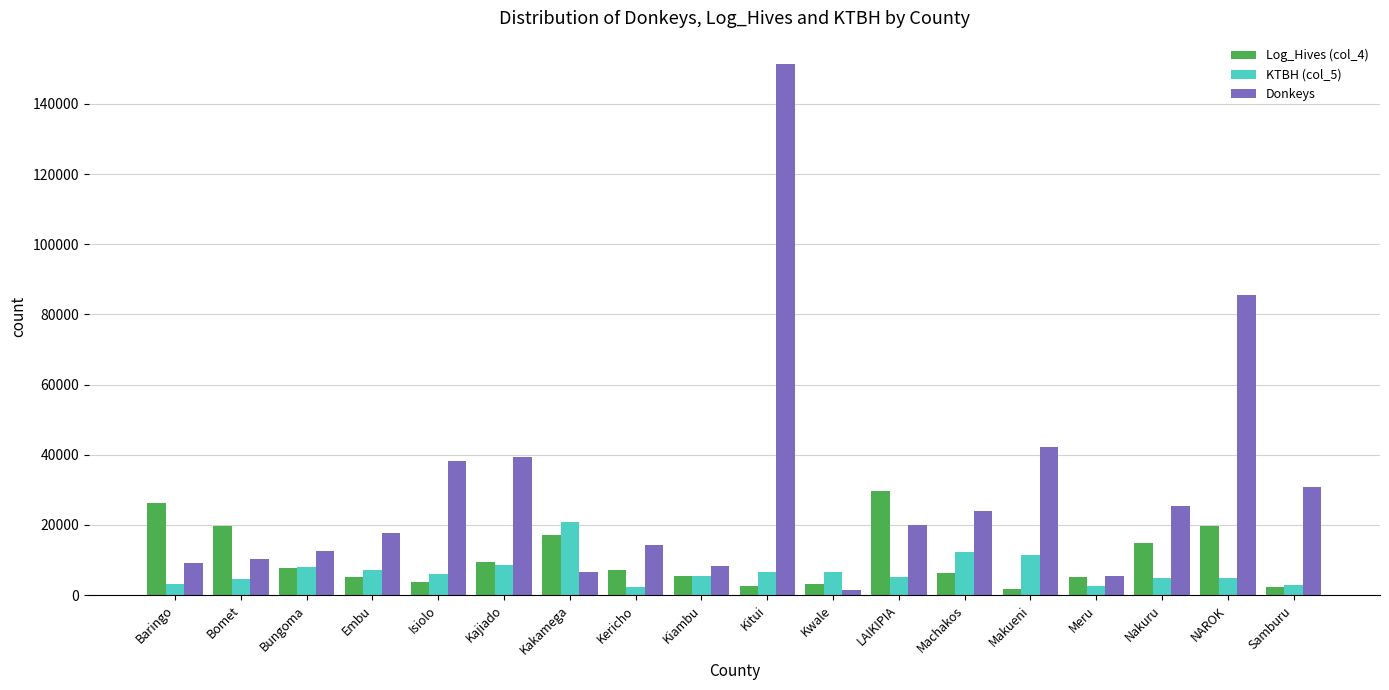

List the series in order of their overall mean, lowest first.

KTBH (col_5), Log_Hives (col_4), Donkeys